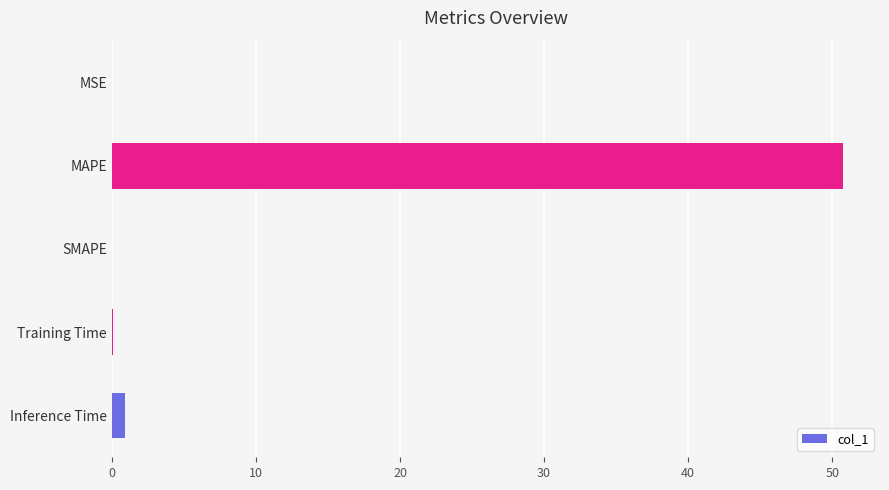

What is the sum of all values?

51.8